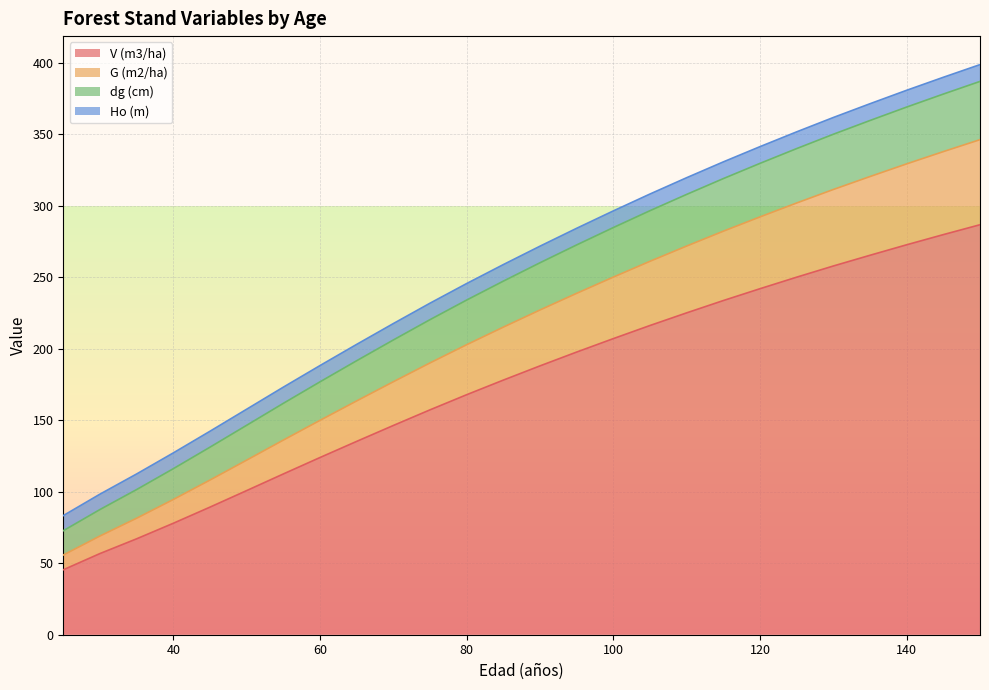

The G (m2/ha) series shows 304.1 at 70. True or false?

False